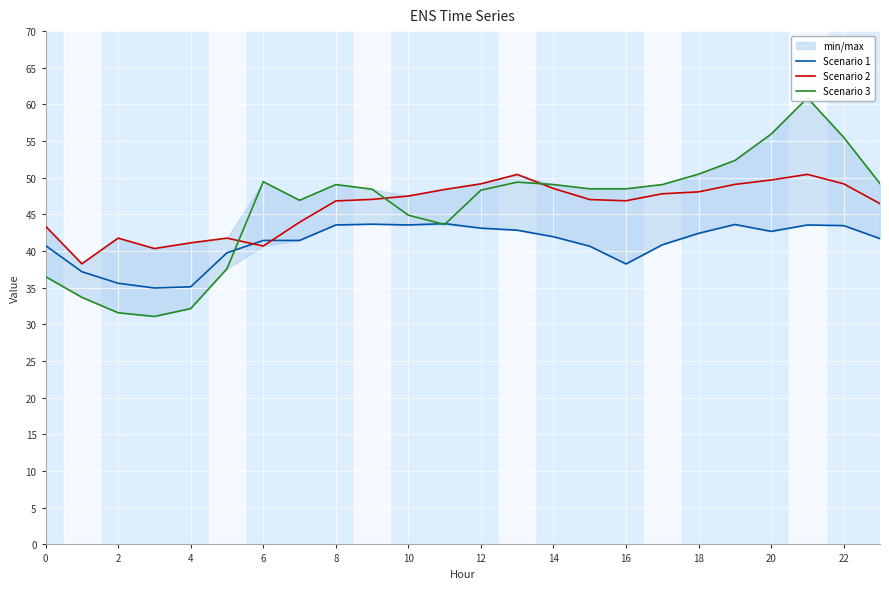

Is it true that Scenario 1 equals 58.8 at 21?

False